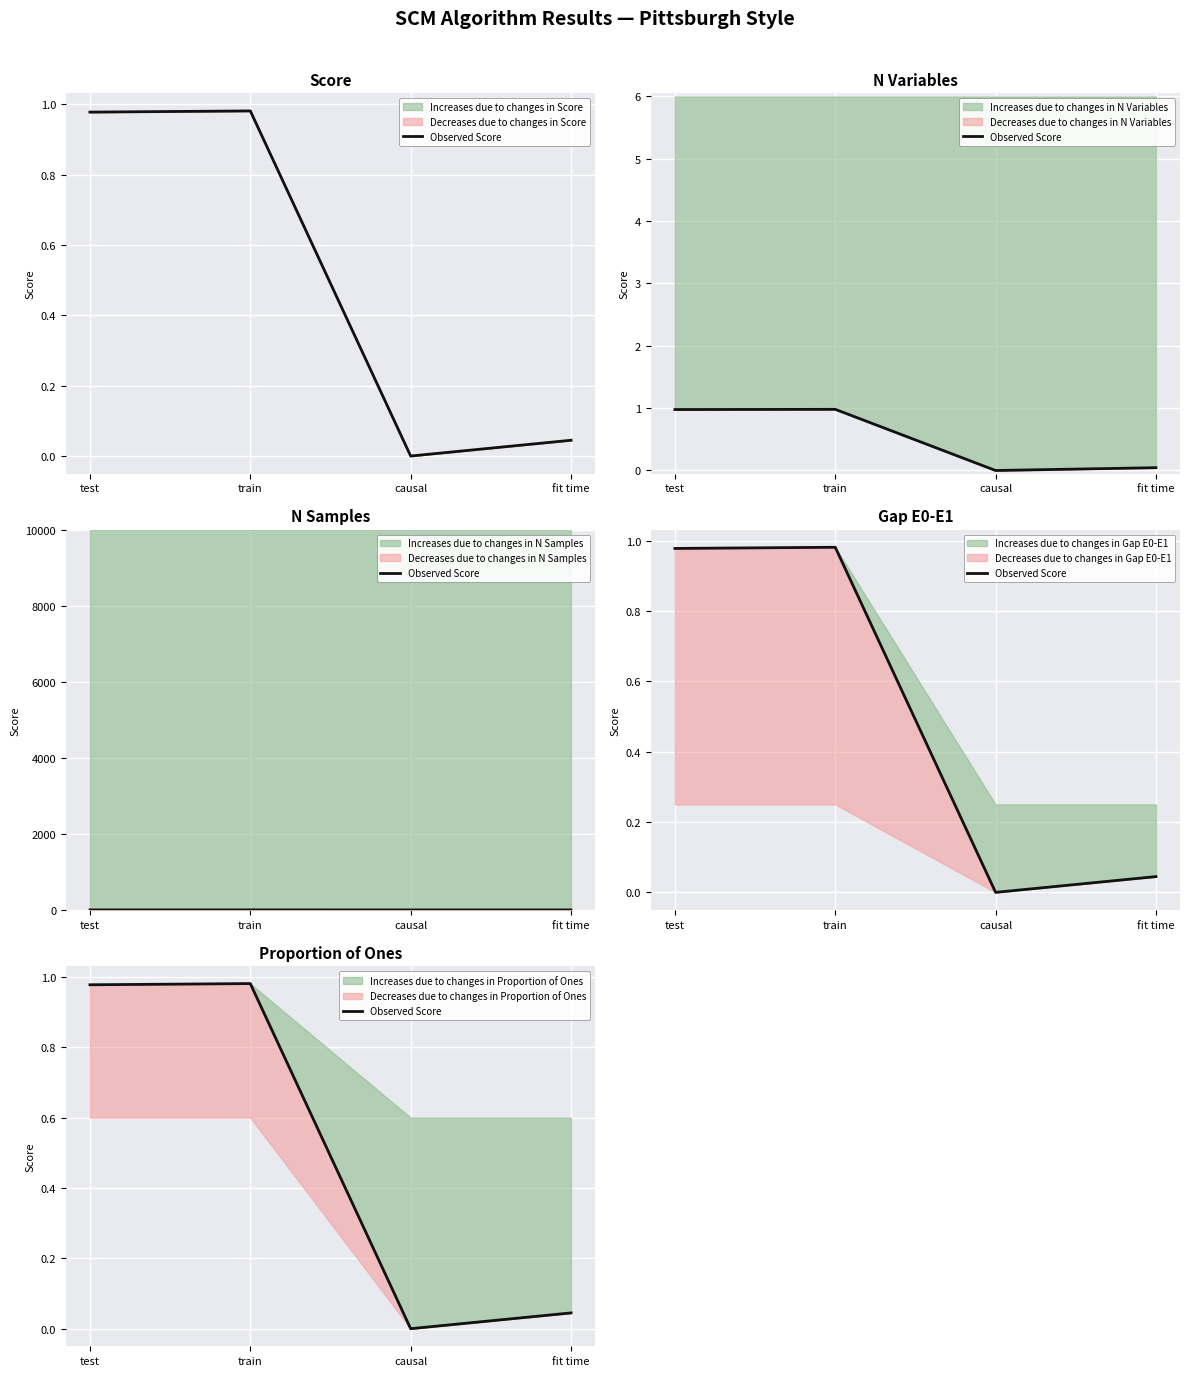

What is the sum of the values at fit time and train?

1.0